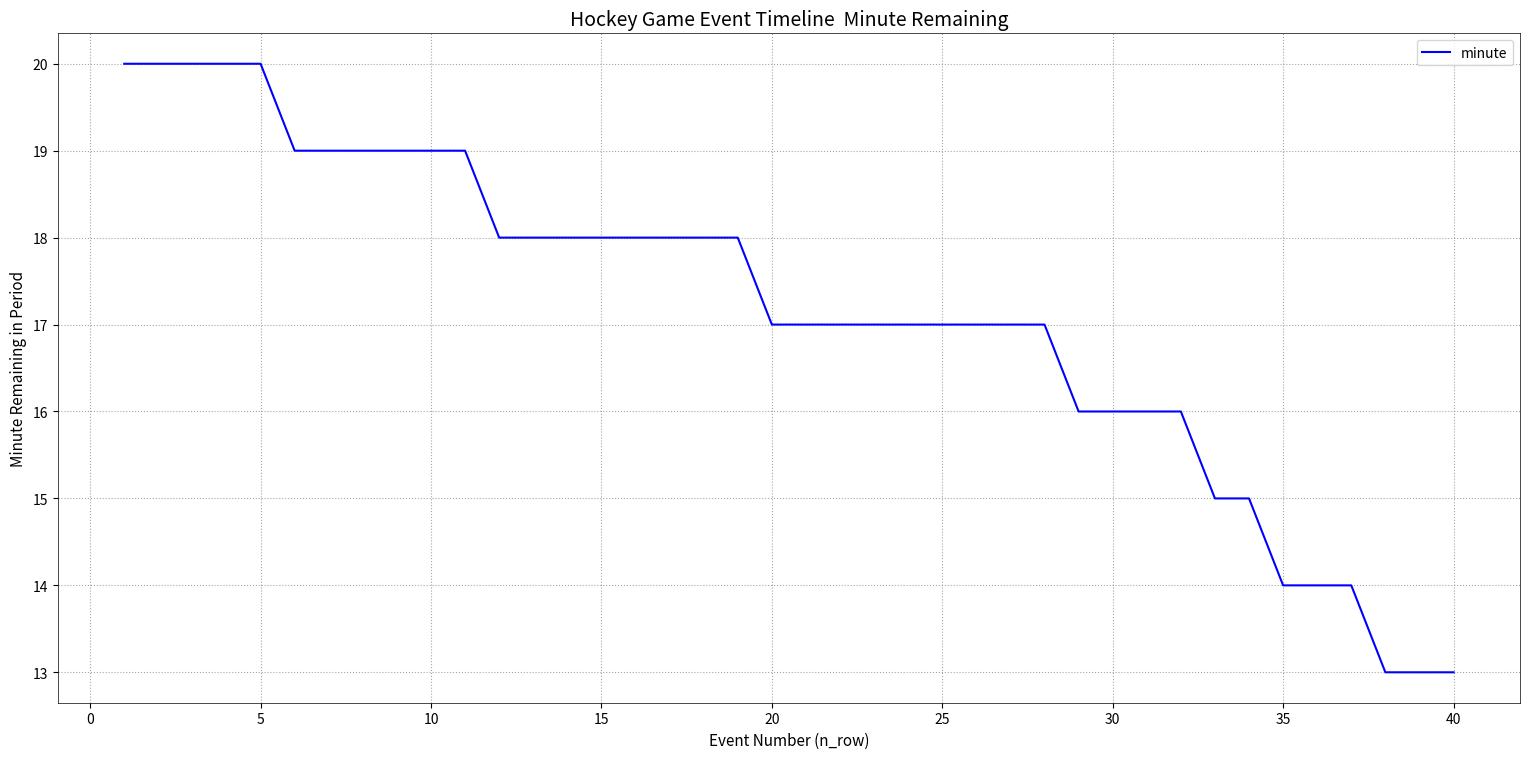

What is the difference between the maximum and minimum values?

7